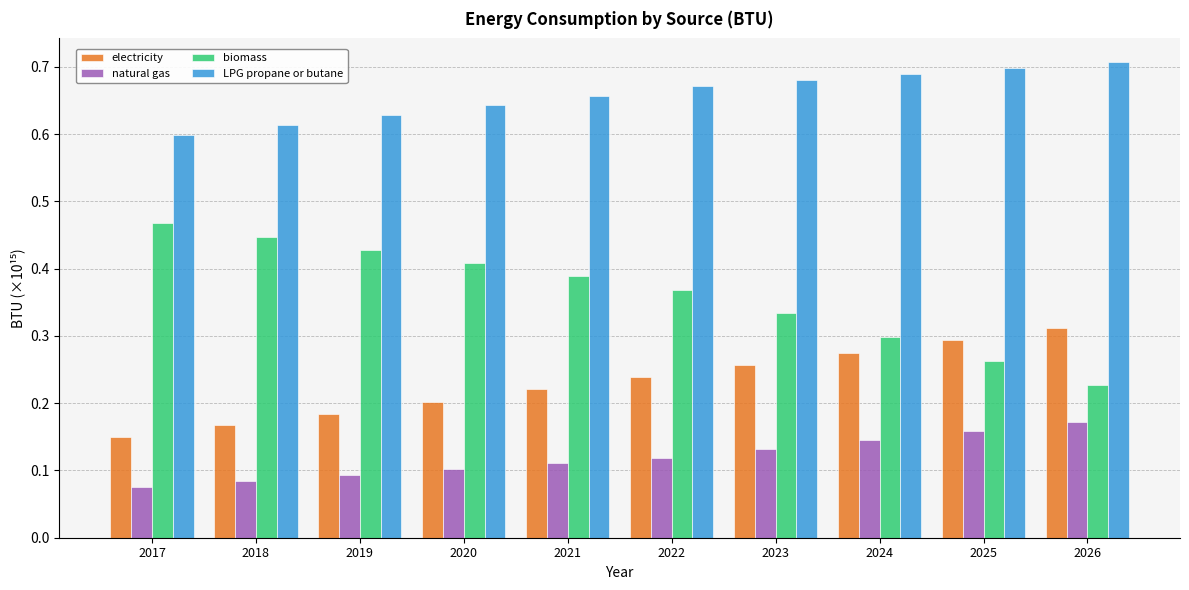

Which label corresponds to the smallest value in the chart?

2017